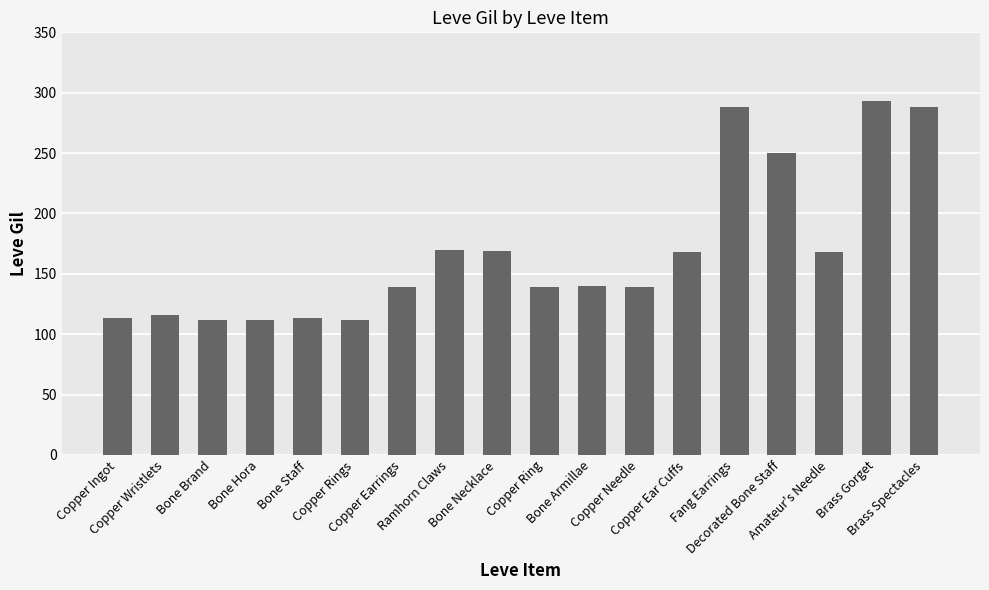

What is the sum of the values at Copper Wristlets and Copper Rings?

228